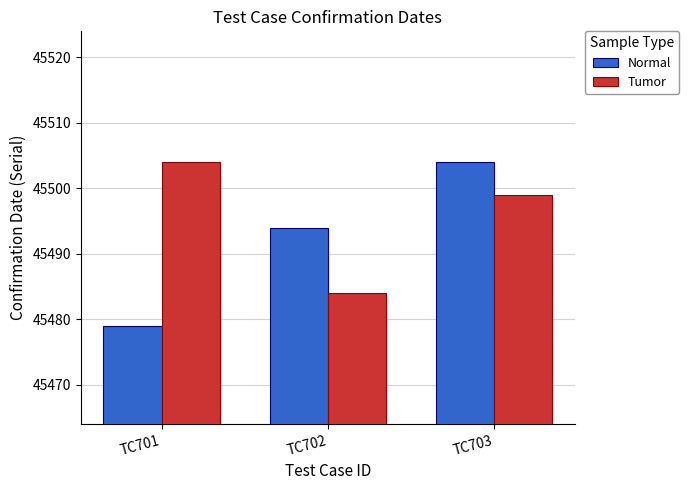

What is the sum of all Normal values?

136477